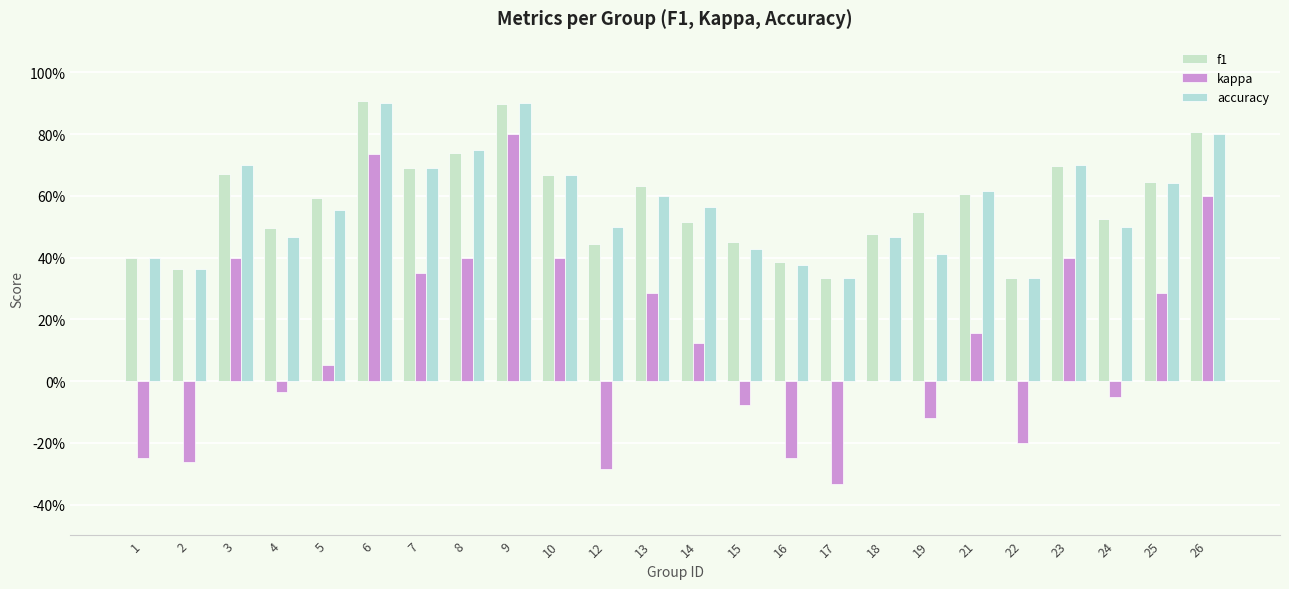

At which category is the sum across all series the highest?

9